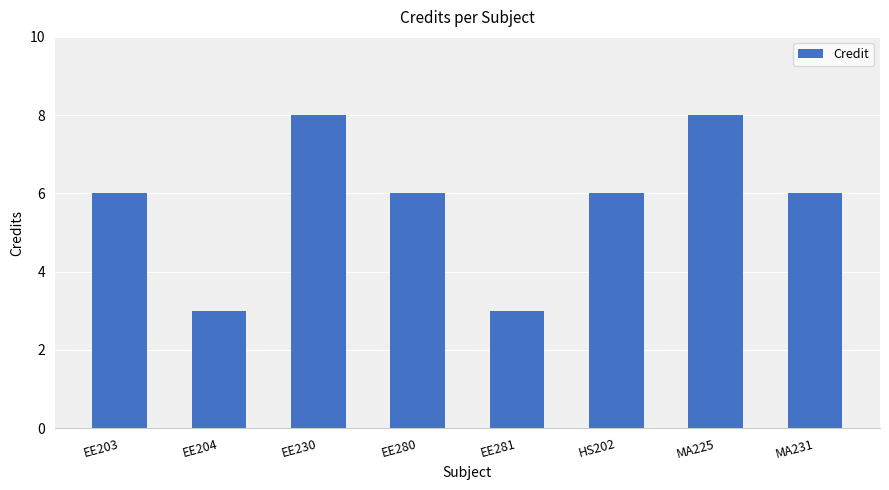

The chart shows a value of 8 at MA225. True or false?

True